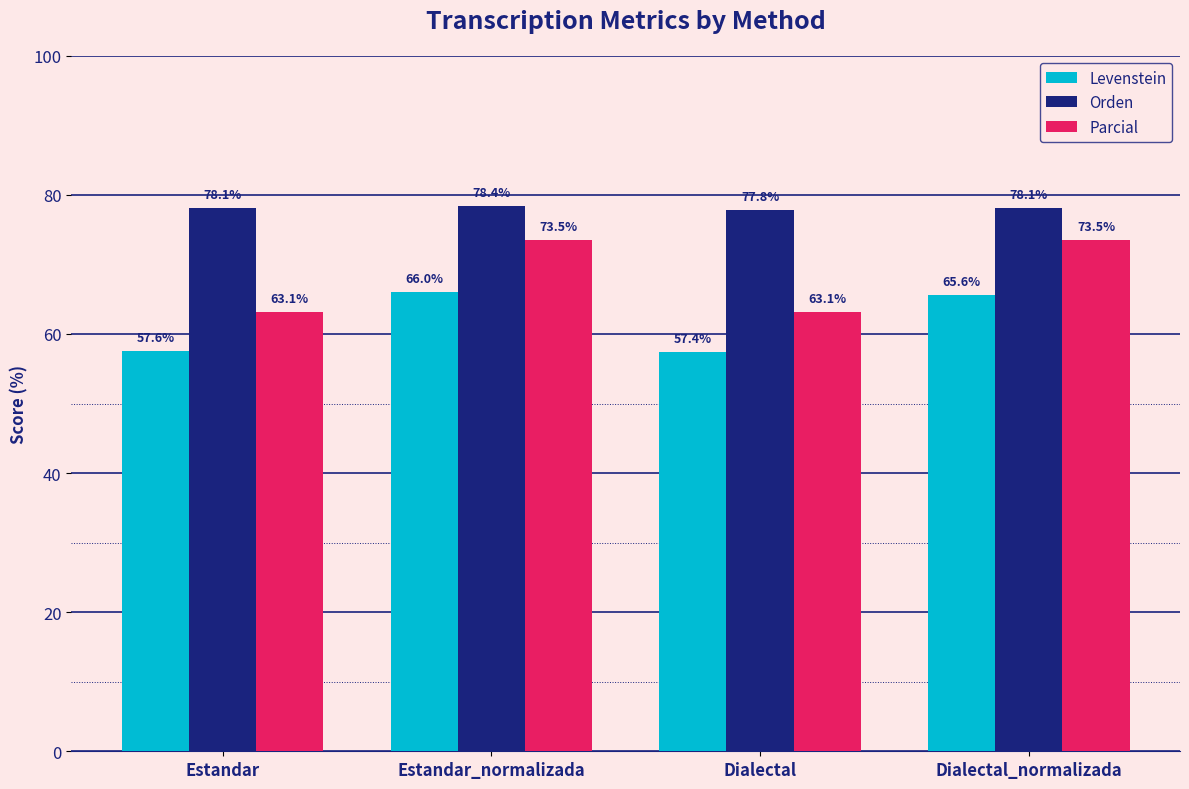

What is the value of the Levenstein bar at the 4th from the left?

65.6